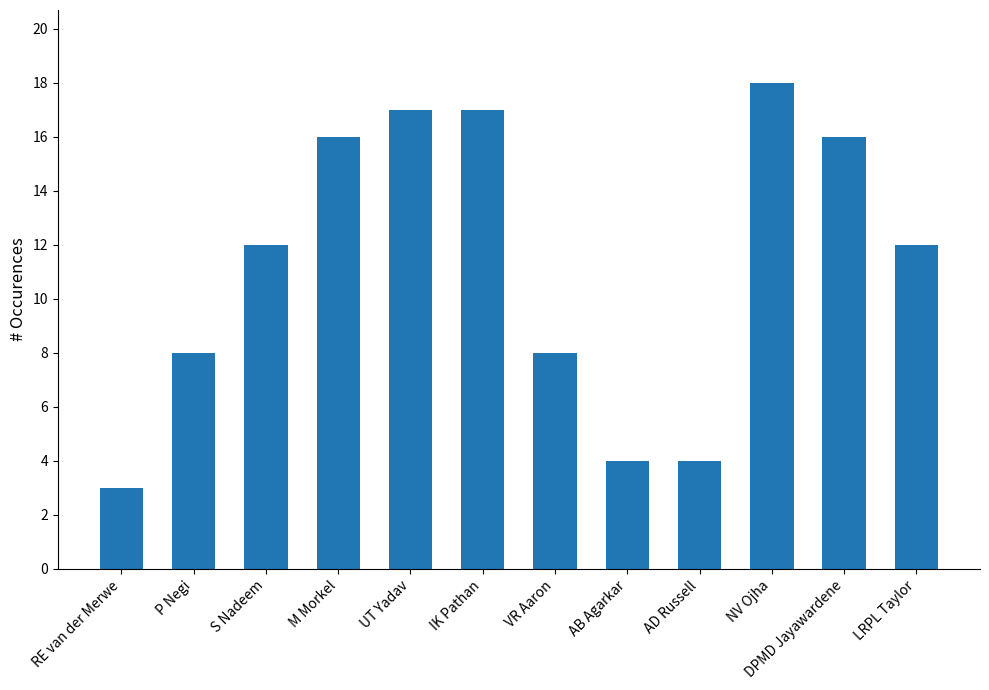

What is the minimum value shown in the chart?

3